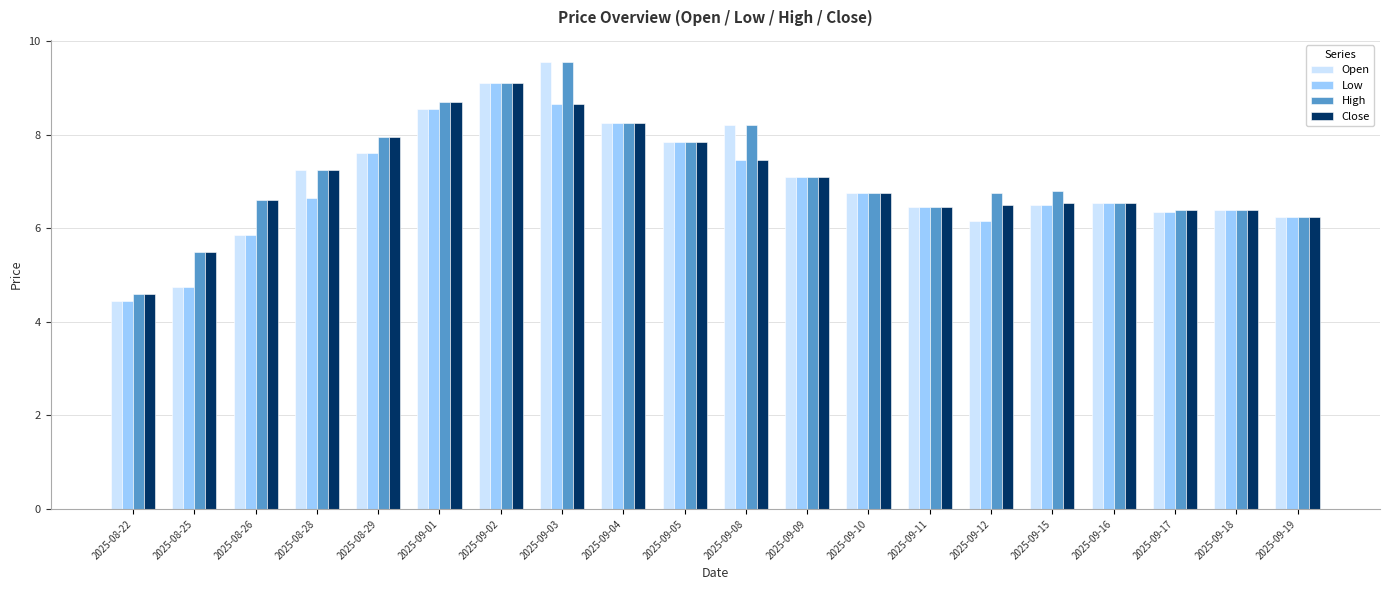

Count the number of data series in this chart.

4